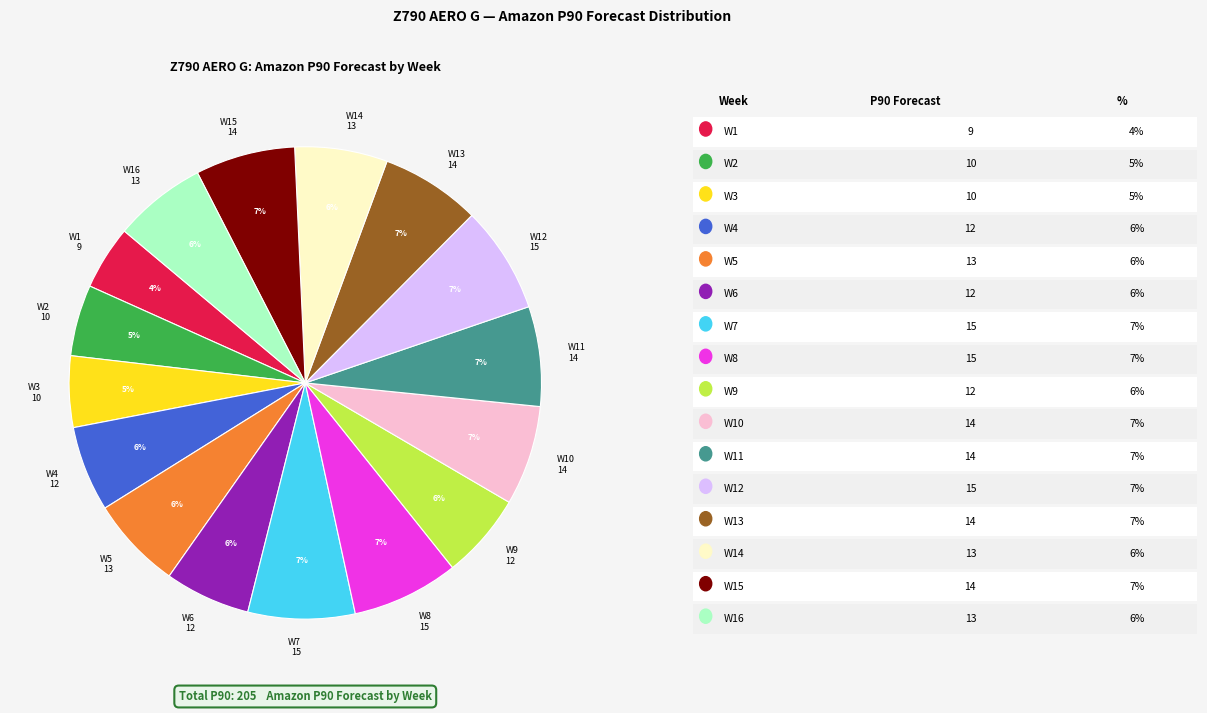

To the nearest percent, what is the difference between the largest and smallest slice percentages?

3%